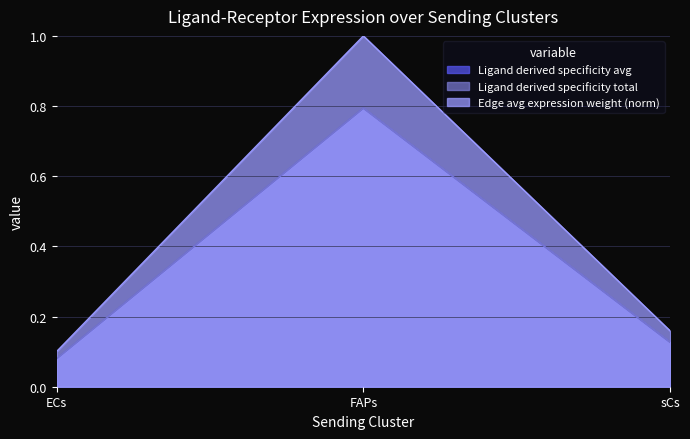

What is the difference between the highest and lowest values at FAPs?

0.2